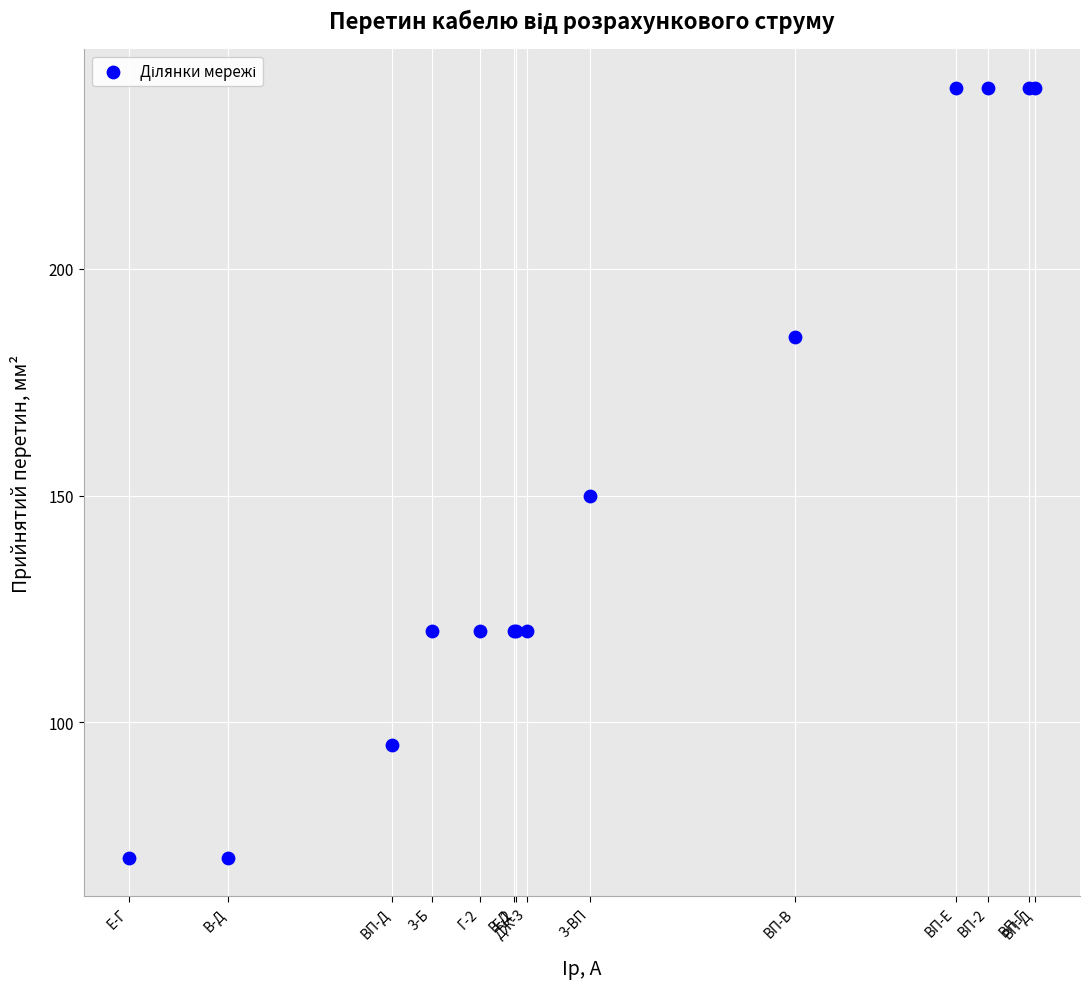

What Y value in the scatter plot is closest to 155?

150